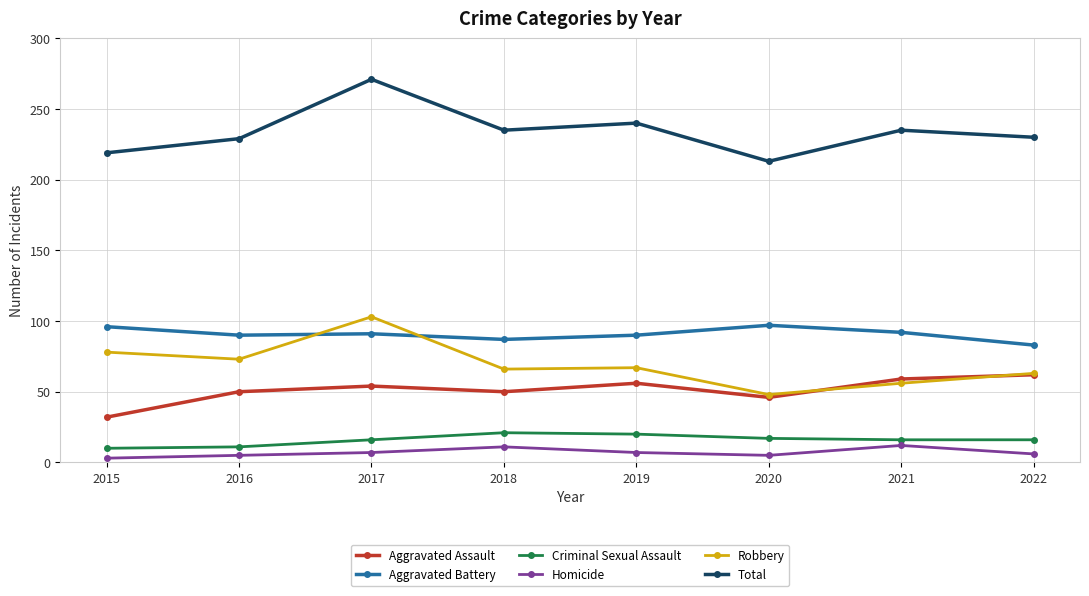

Count the number of data series in this chart.

6